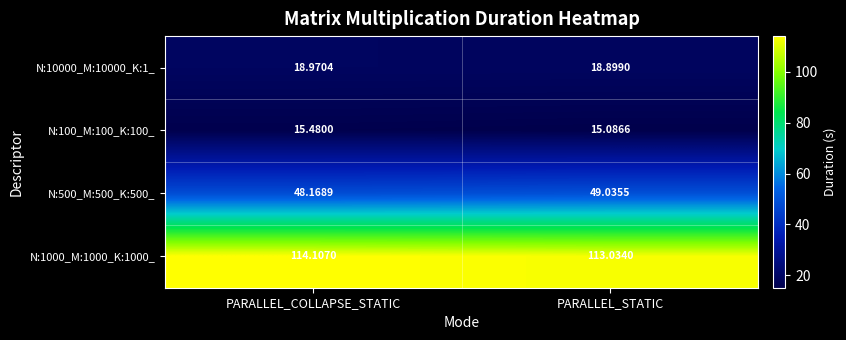

At which category does the chart reach its minimum across all series?

PARALLEL_STATIC